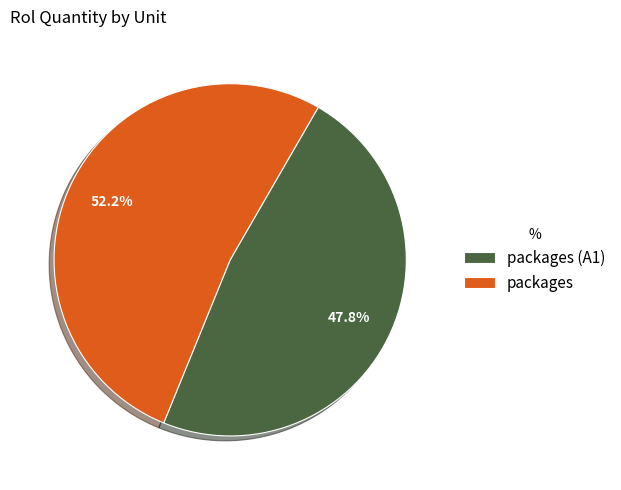

Is there a majority slice in this chart?

Yes